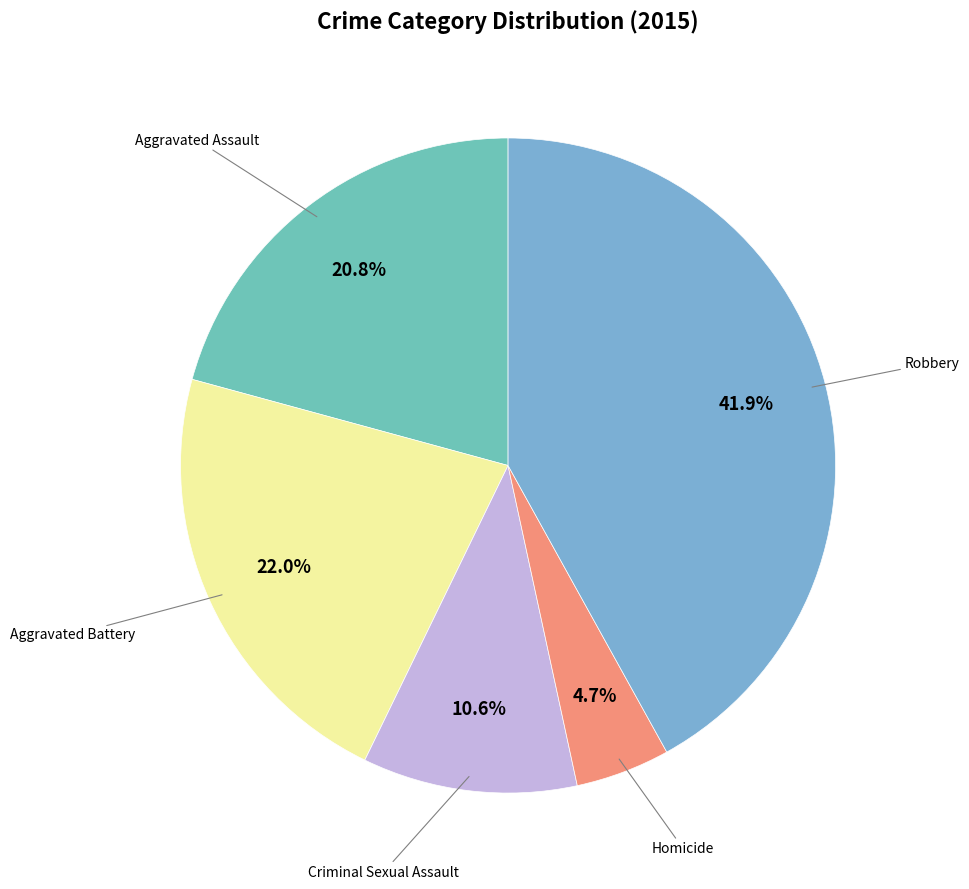

Count the number of slices in the pie.

5